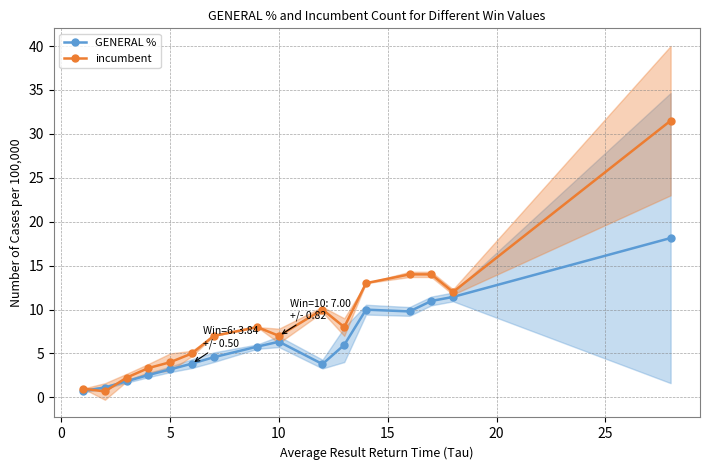

Which series has the largest range (max minus min)?

incumbent